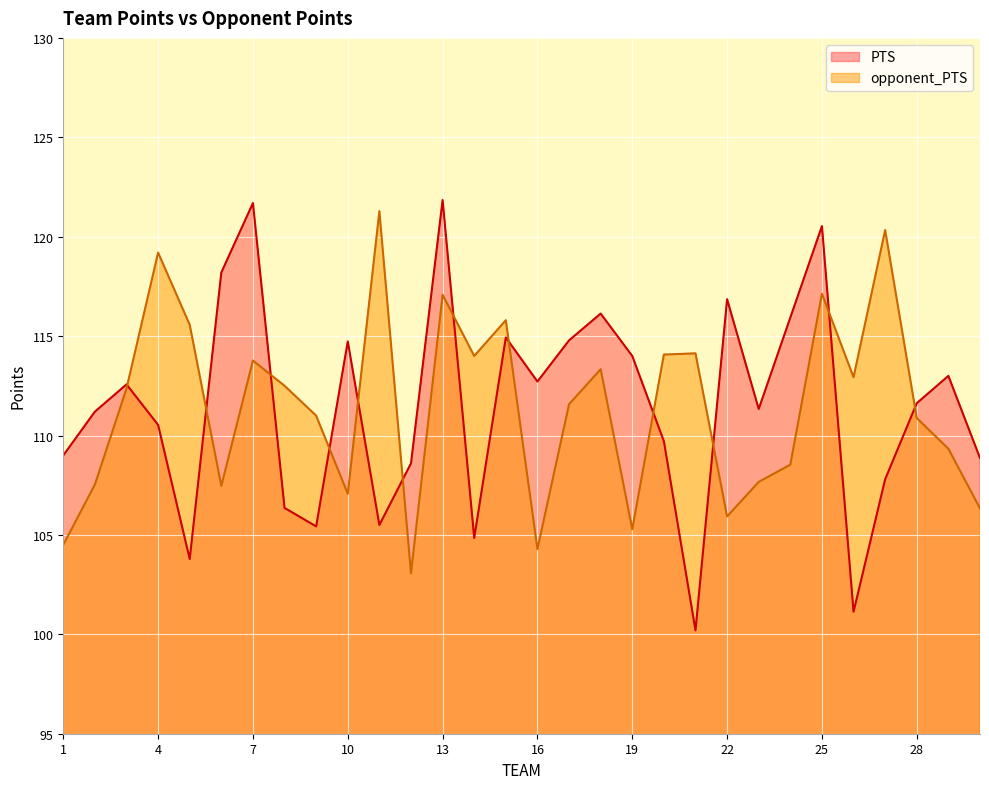

At which label is PTS closest to 111?

2